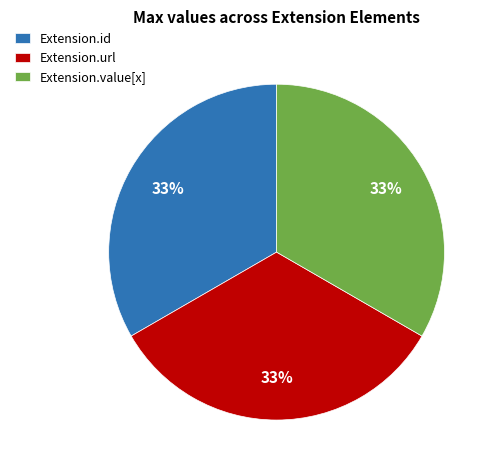

Do Extension.id and Extension.url together represent more than half of the pie?

Yes